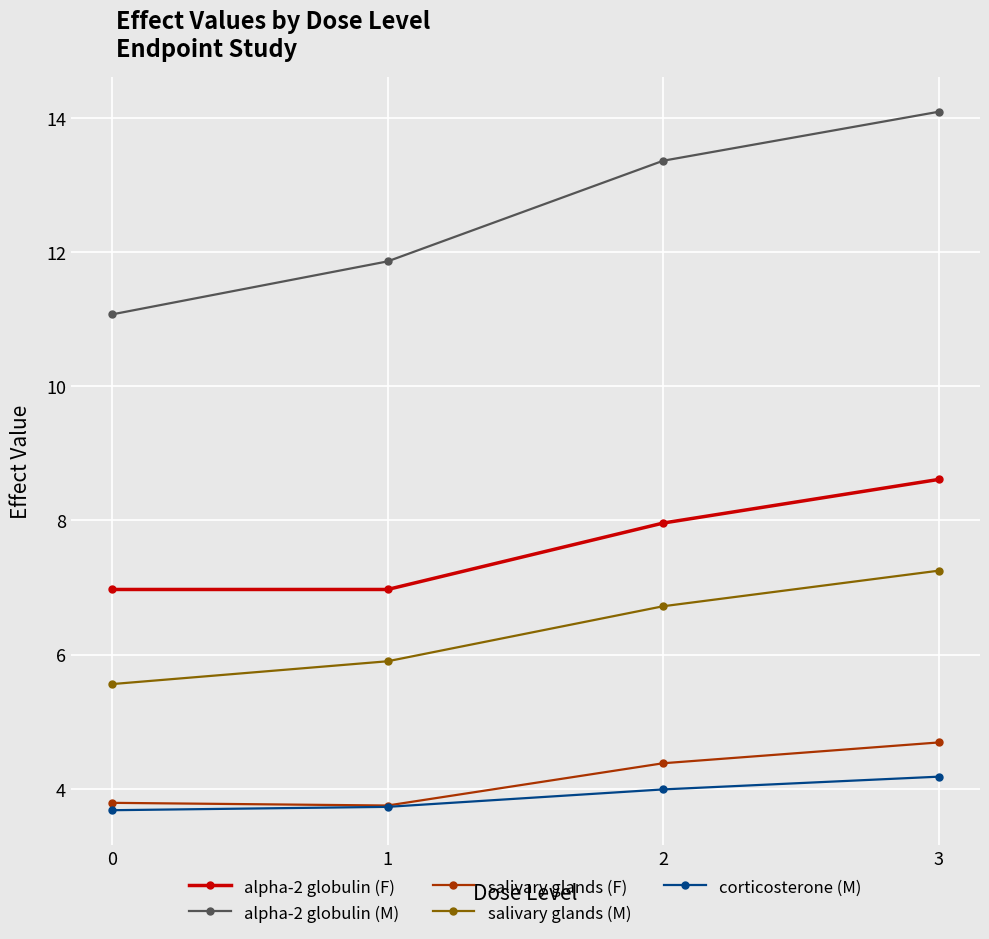

Which series changed the most between 0 and 1?

alpha-2 globulin (M)